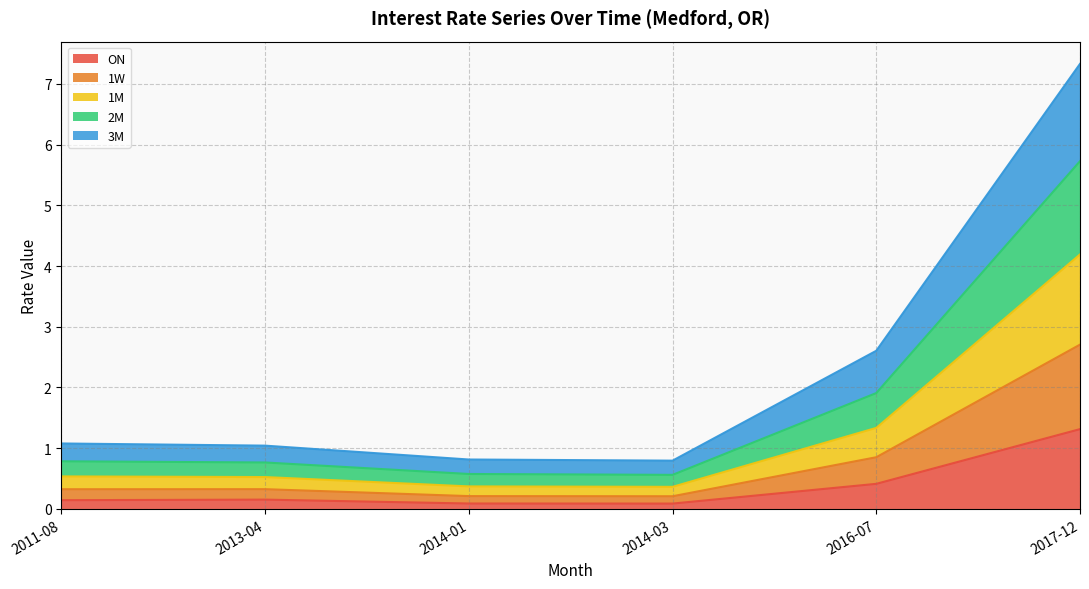

At which category is the sum across all series the highest?

2017-12